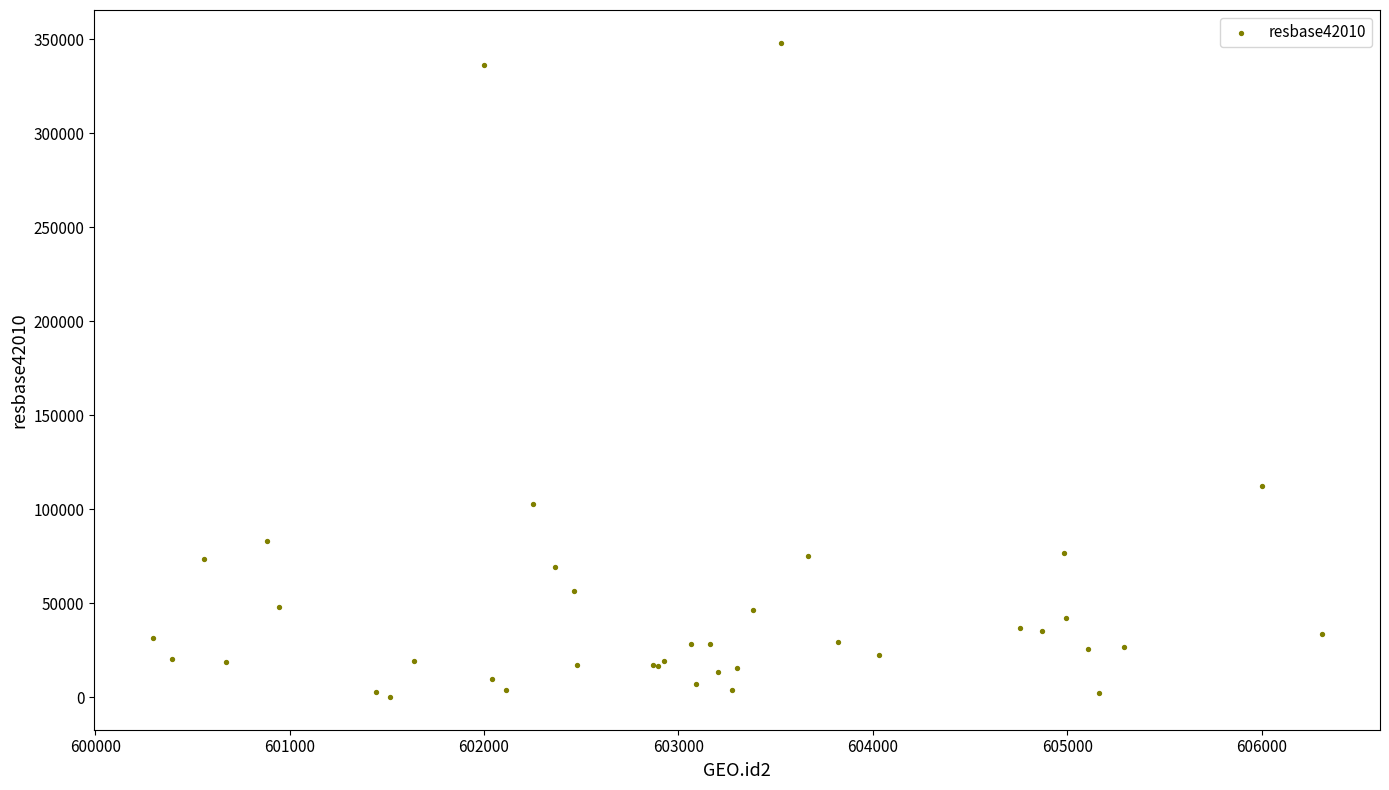

What Y value in the scatter plot is closest to 174150?

112487